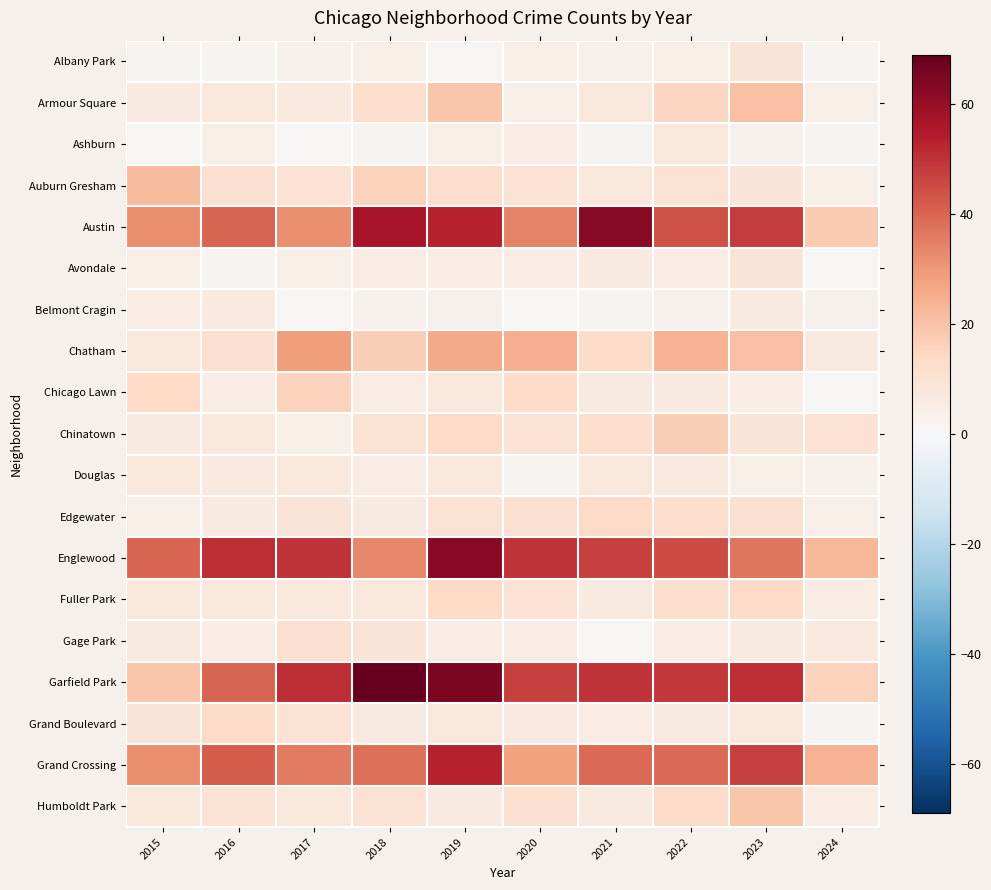

How many distinct data groups are displayed?

19